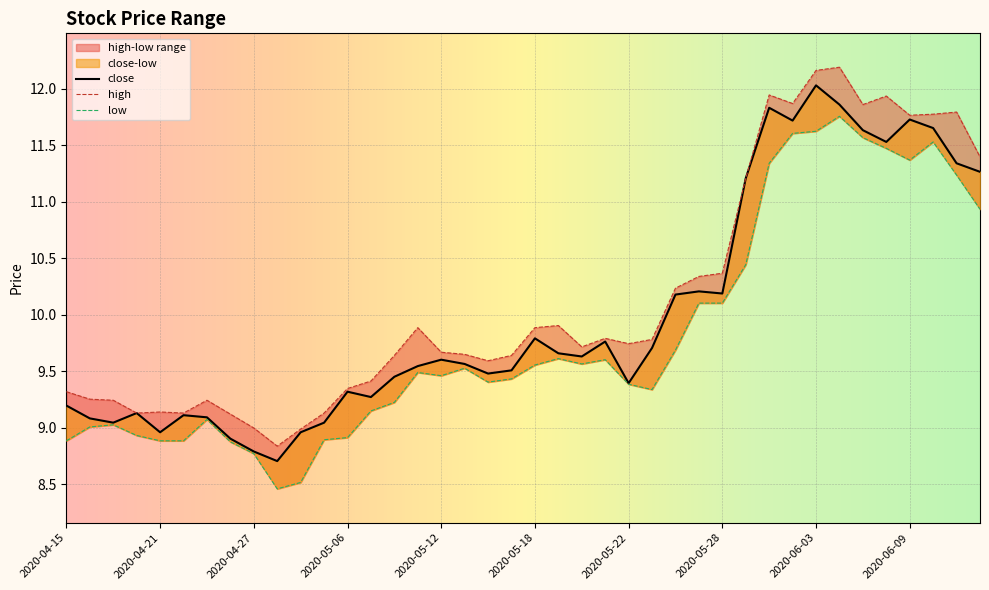

Rank the series by their average value, from lowest to highest.

low, close, high